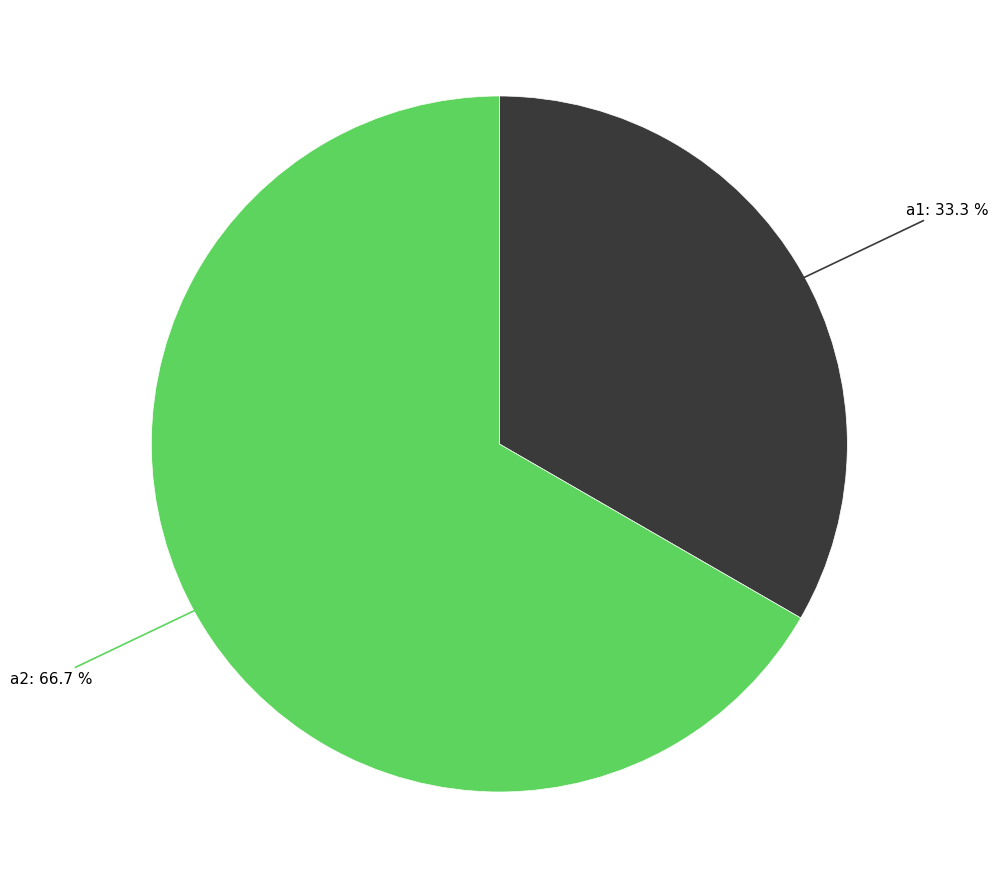

How many slices are in this pie chart?

2